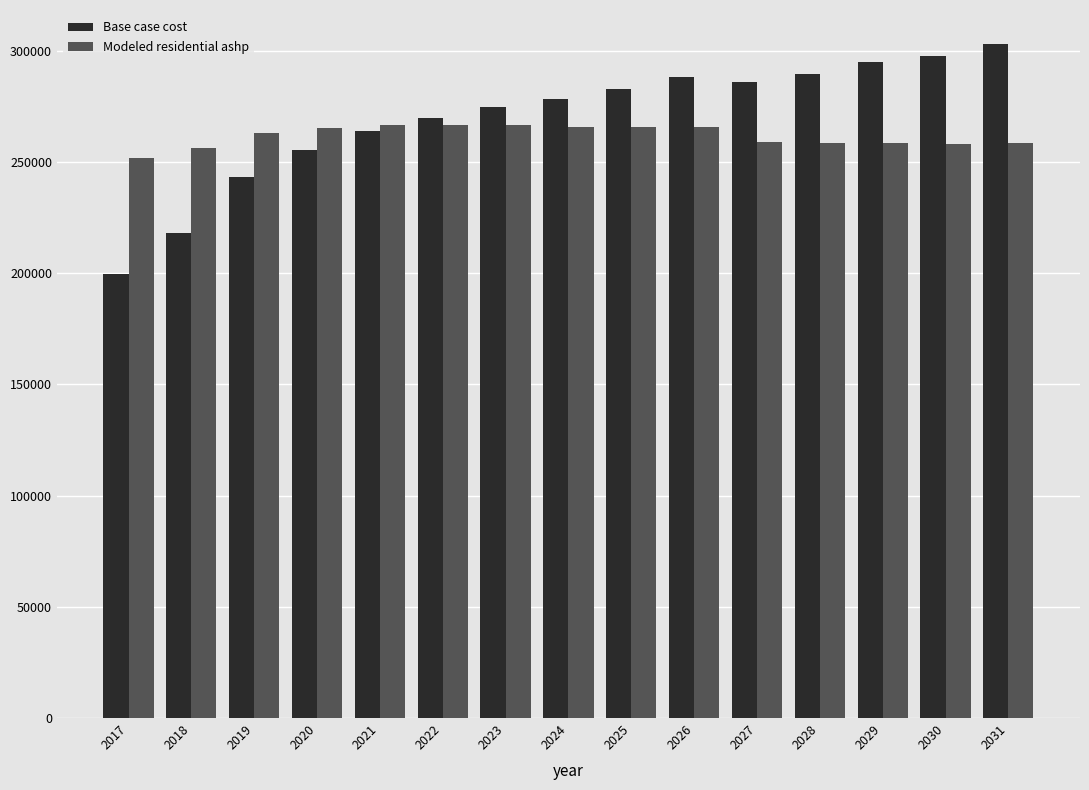

Is the value of Modeled residential ashp at 2021 greater than the value of Base case cost at 2030?

No